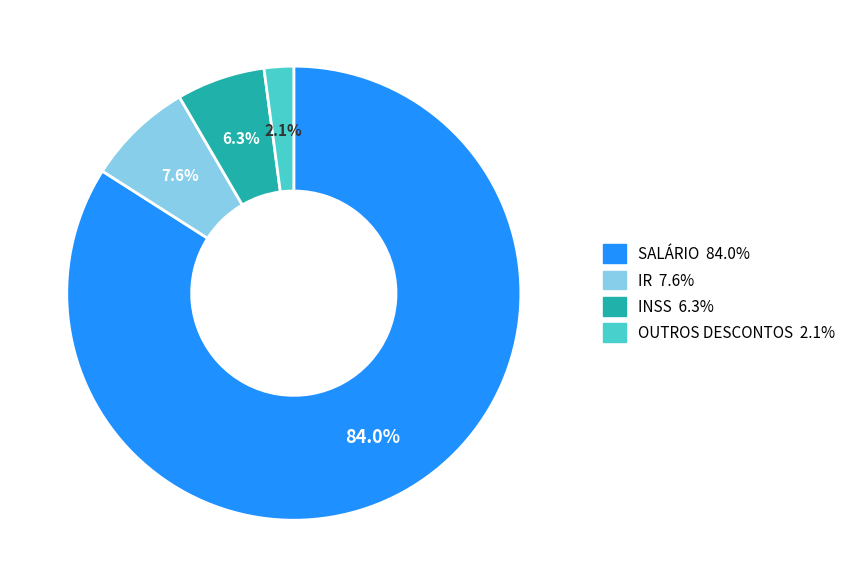

Which category accounts for the majority?

SALÁRIO